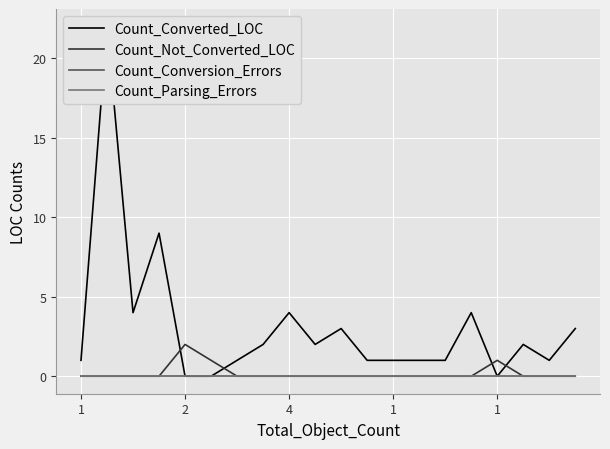

Which series changed the most between 9 and 11?

Count_Converted_LOC